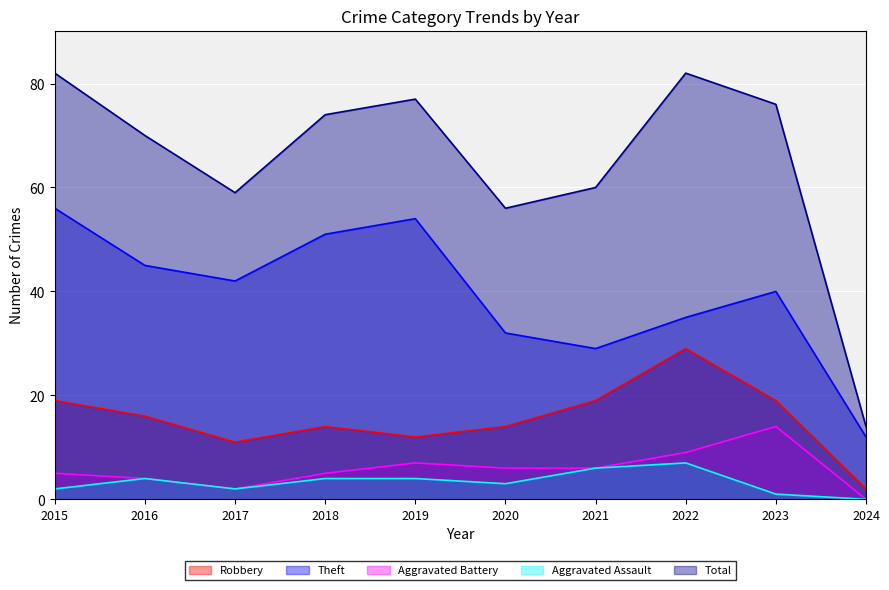

What is the difference between the highest and lowest values at 2015?

80